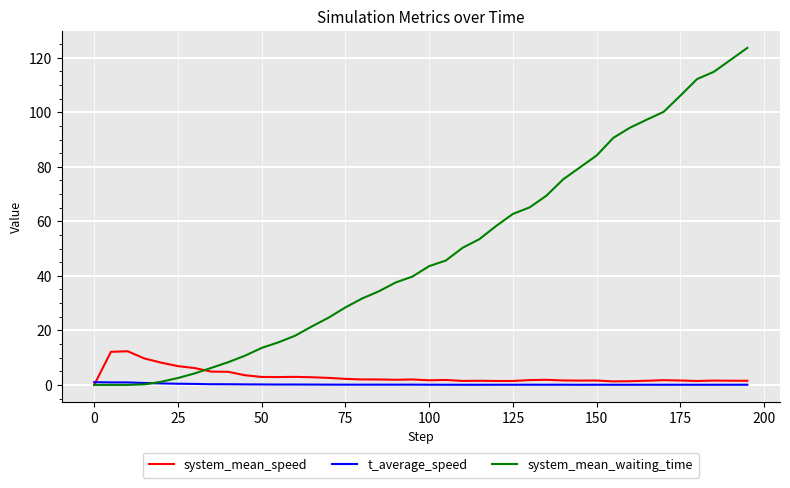

Which series has the widest spread of values?

system_mean_waiting_time